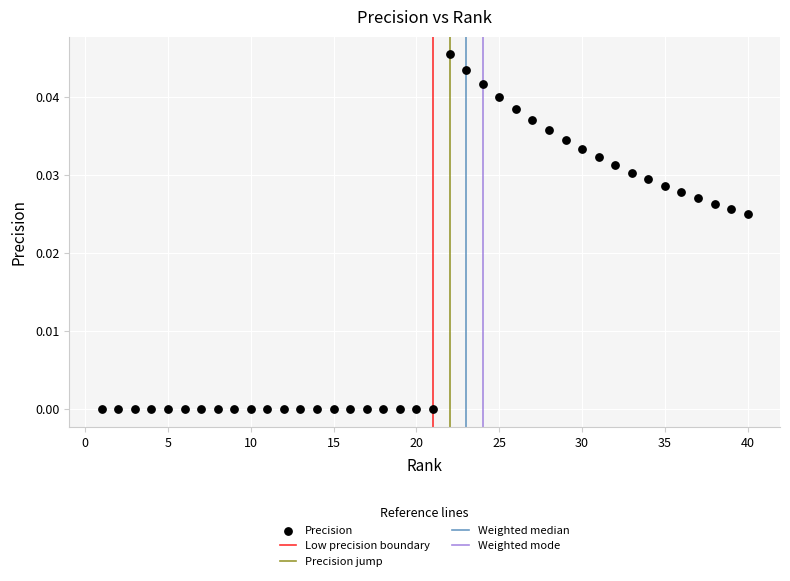

What is the range of X values (max minus min)?

39.0